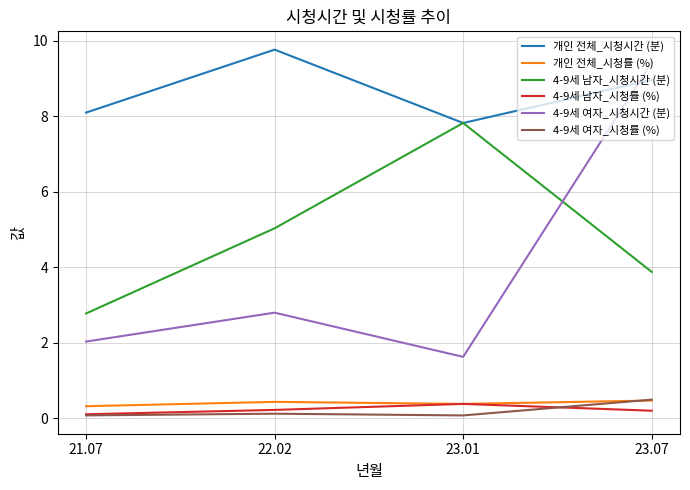

True or false: 개인 전체_시청시간 (분) and 개인 전체_시청률 (%) cross at least once.

False